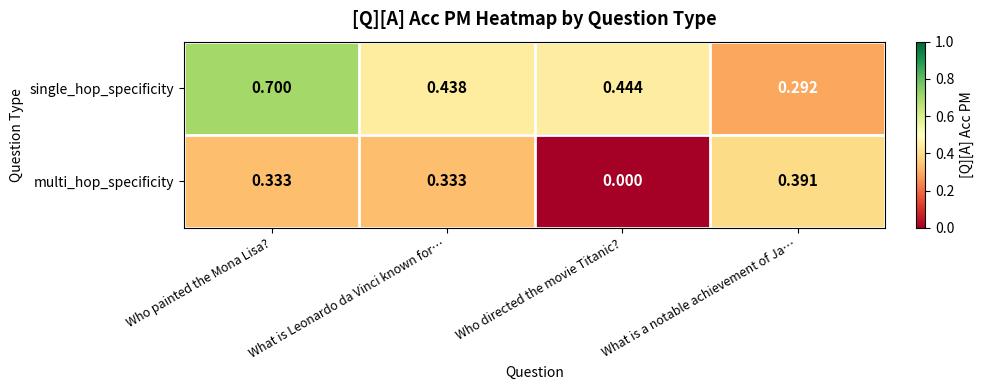

Which series changed the most between Who directed the movie Titanic? and What is a notable achievement of Ja…?

multi_hop_specificity